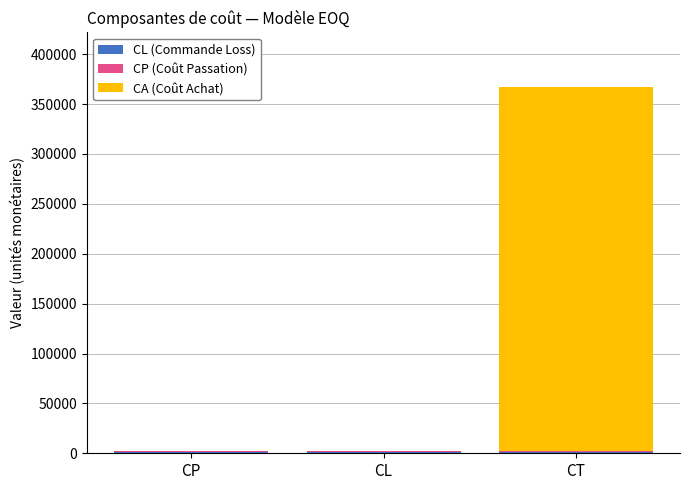

At which category is the sum across all series the highest?

CT